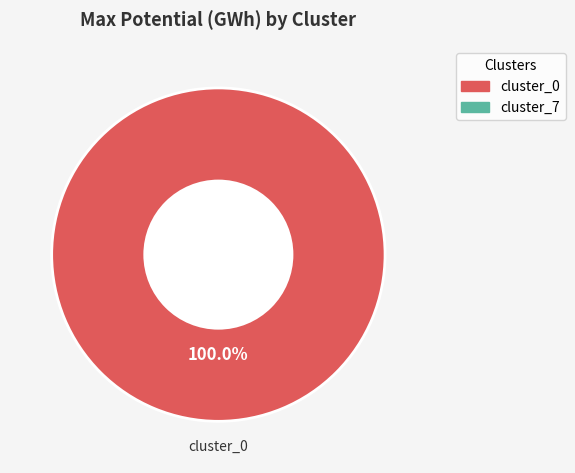

Does any single category account for the majority?

Yes